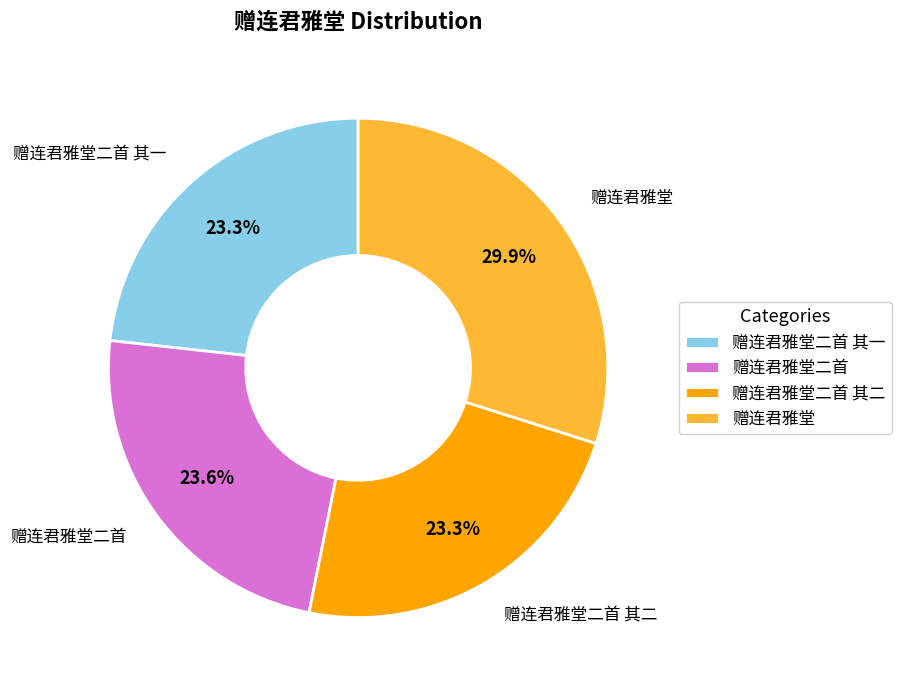

To the nearest percent, what percentage of the pie is 赠连君雅堂二首 其二?

23%